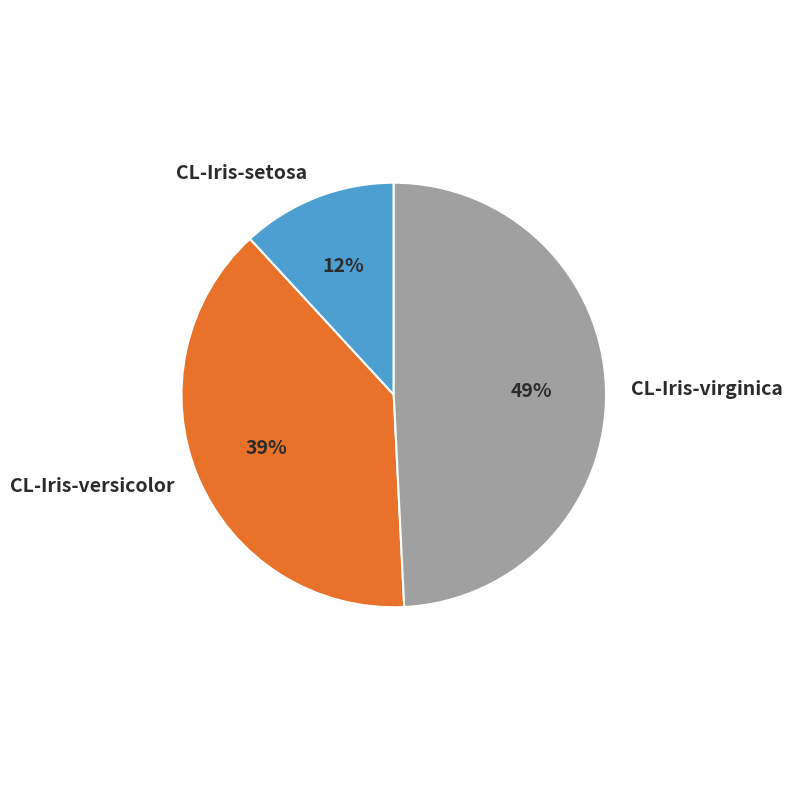

To the nearest percent, what percentage of the pie is CL-Iris-virginica?

49%